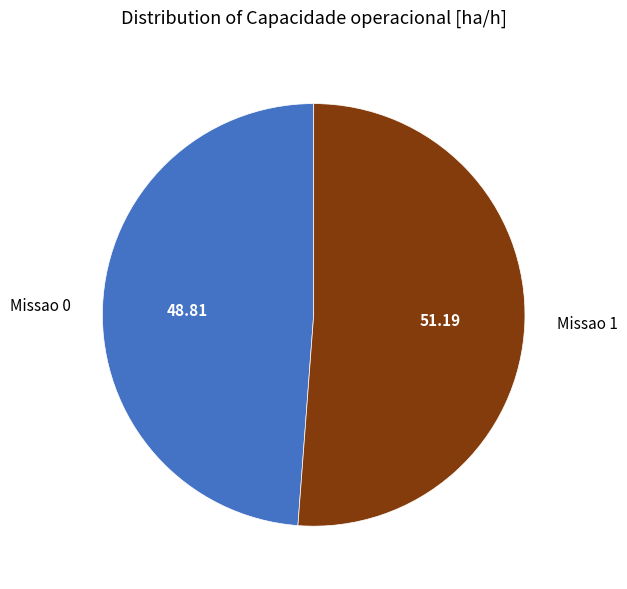

How many slices are in this pie chart?

2